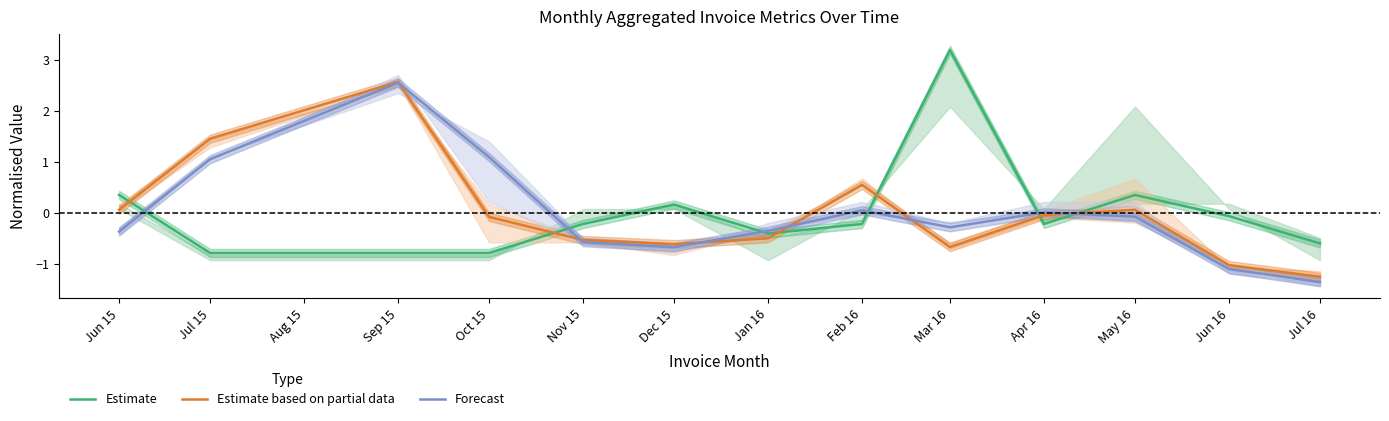

What position from the left is Jul 15?

2